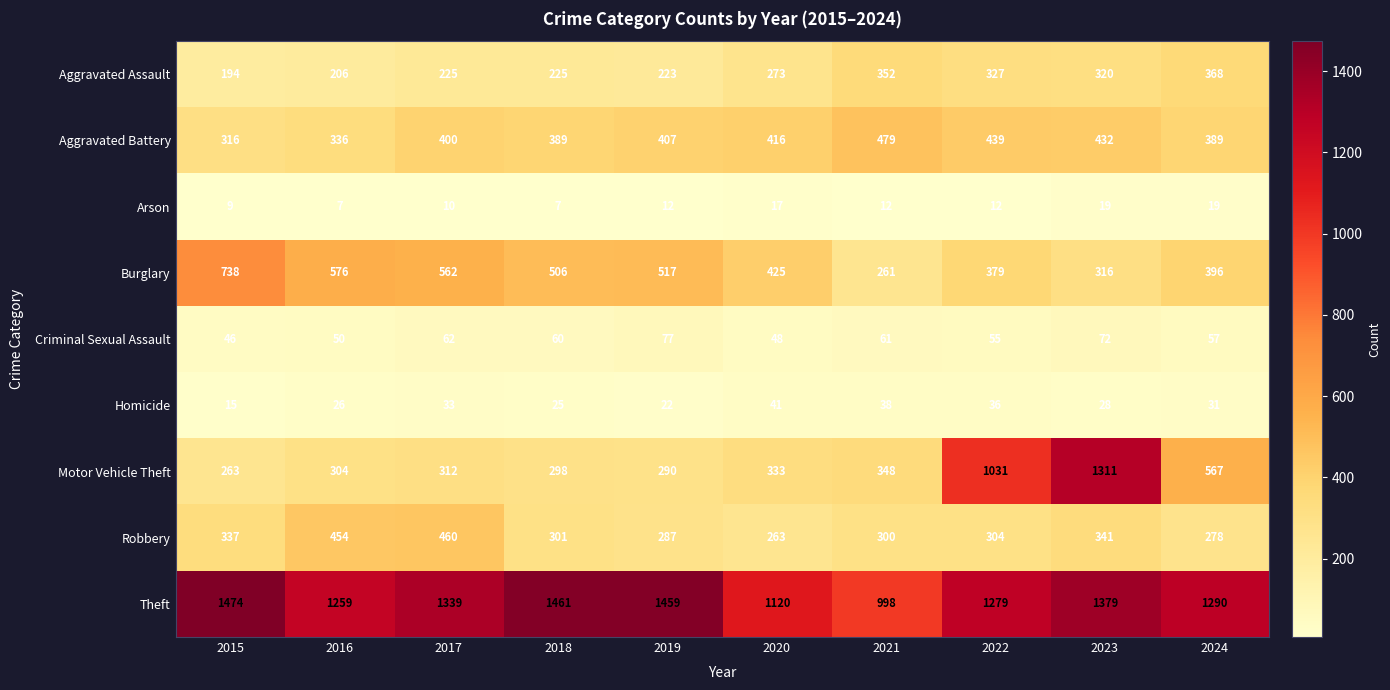

What is the difference between the Aggravated Assault values at 2020 and 2021?

79